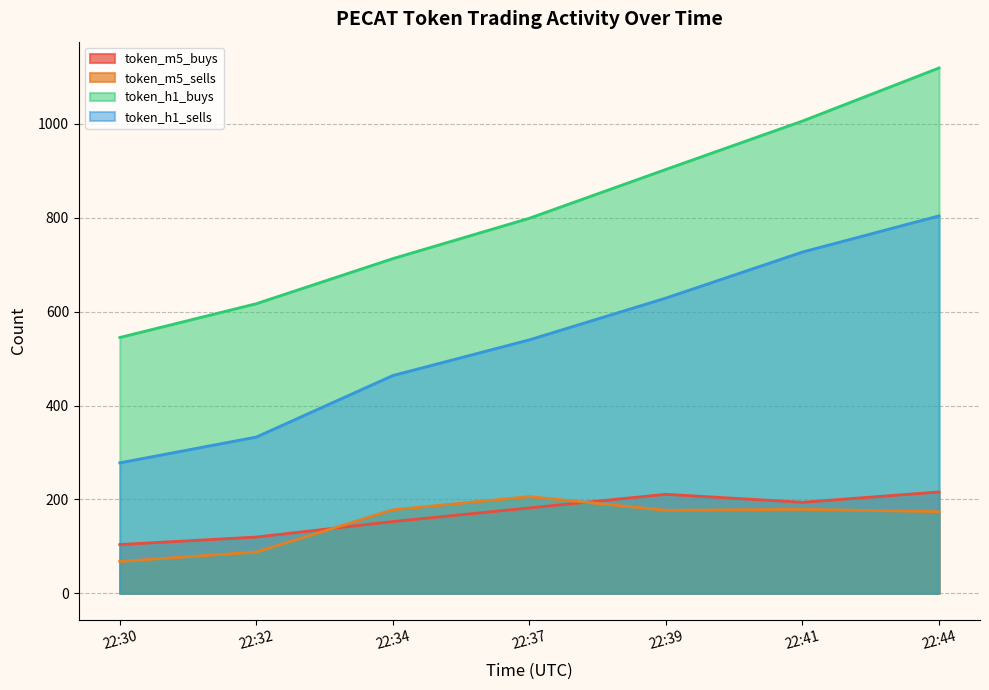

True or false: token_m5_sells and token_m5_buys cross at least once.

True